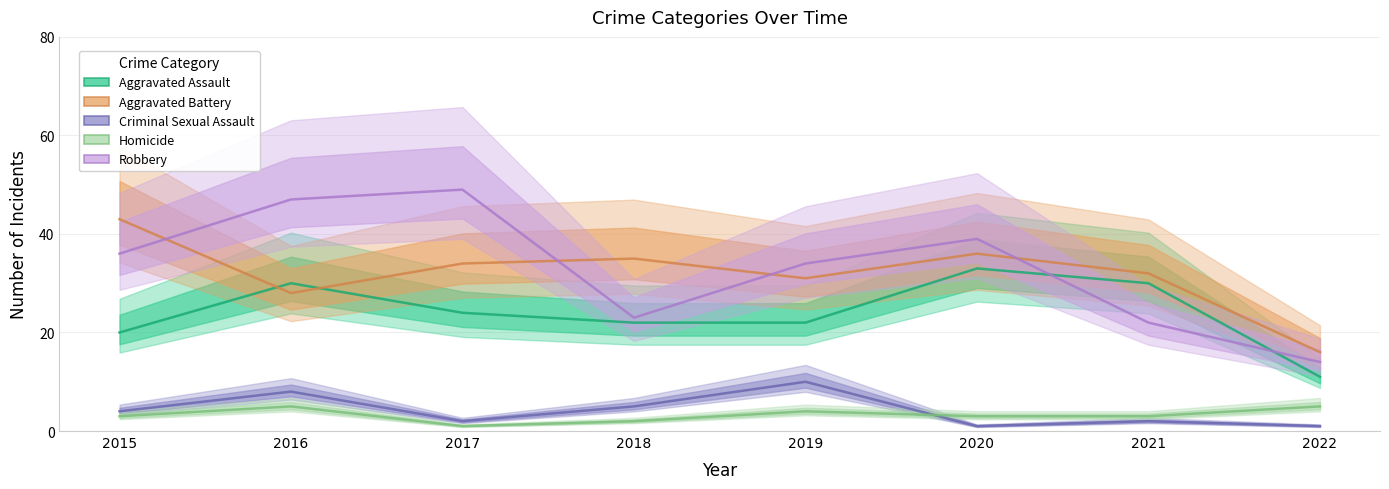

Is the value of Criminal Sexual Assault at 2021 greater than the value of Robbery at 2019?

No